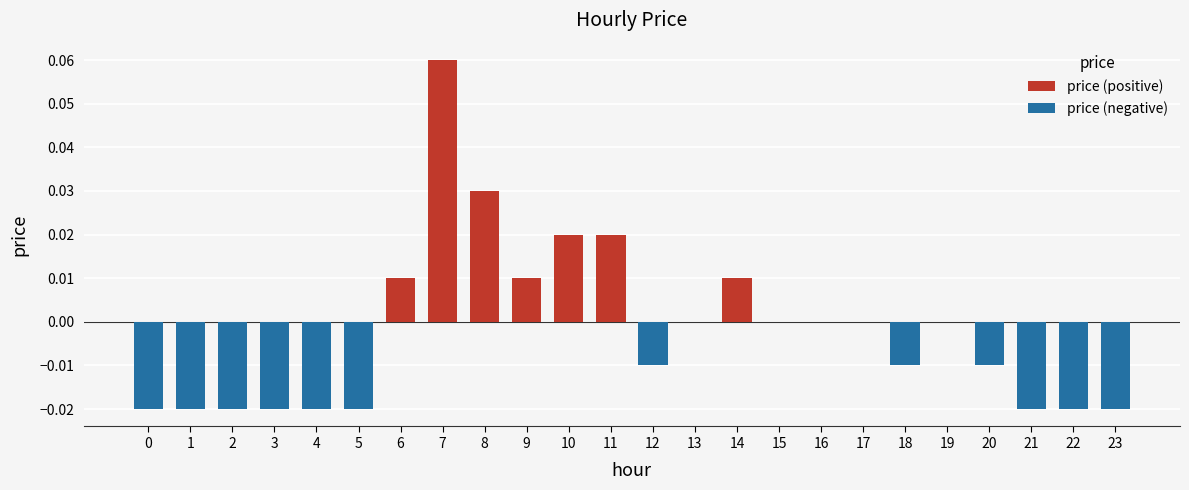

Between 14 and 2, which is larger?

14